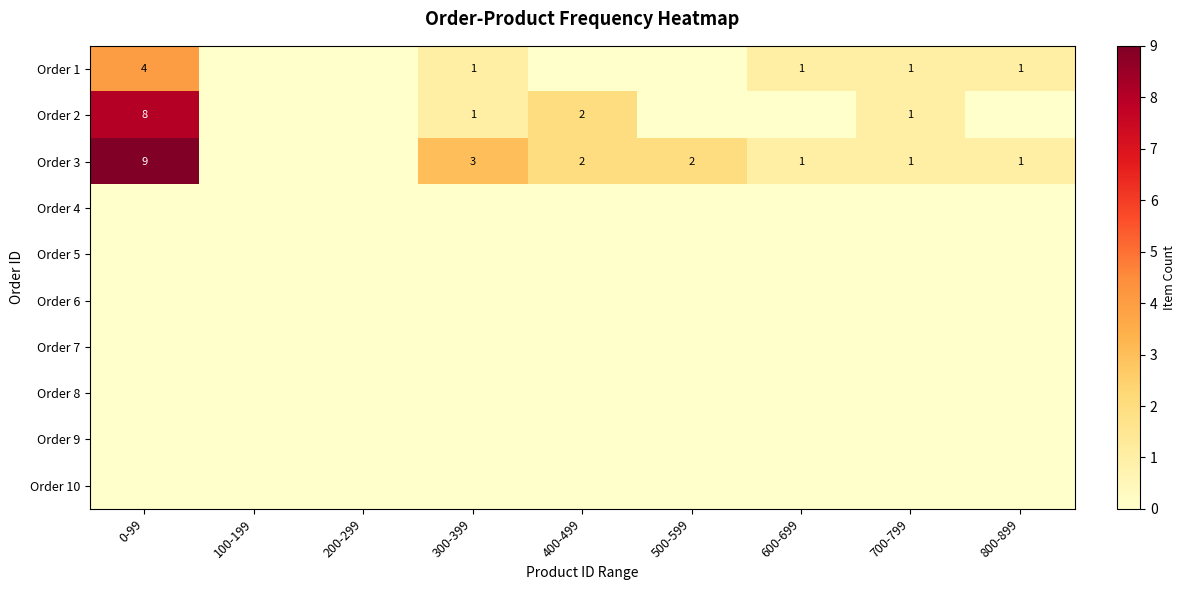

At which category does the chart reach its minimum across all series?

100-199